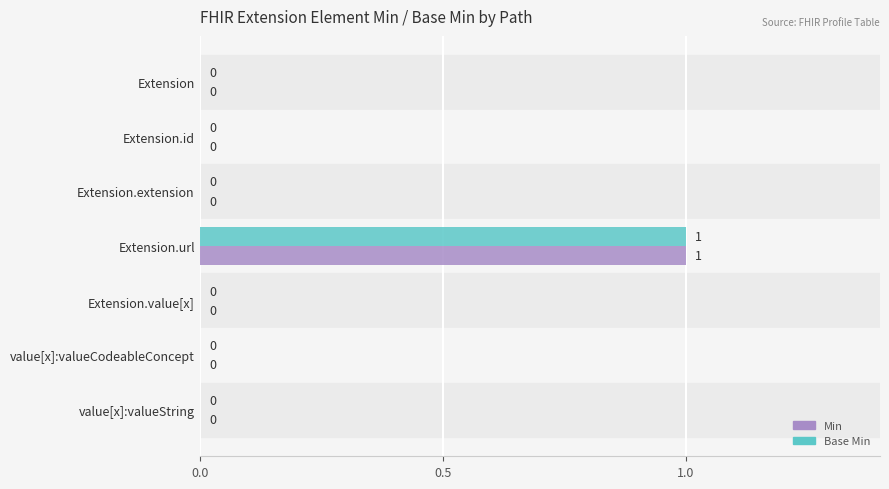

How many data points in Base Min are above 0?

1